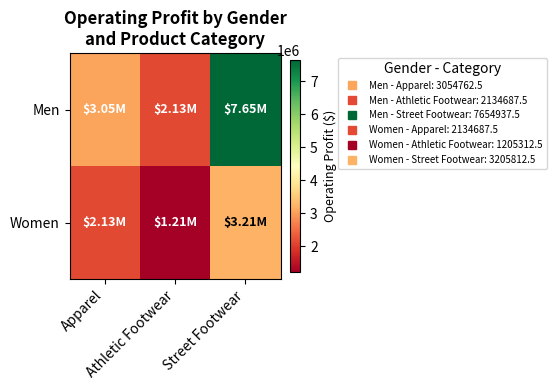

Which series has the largest total across all categories?

Men